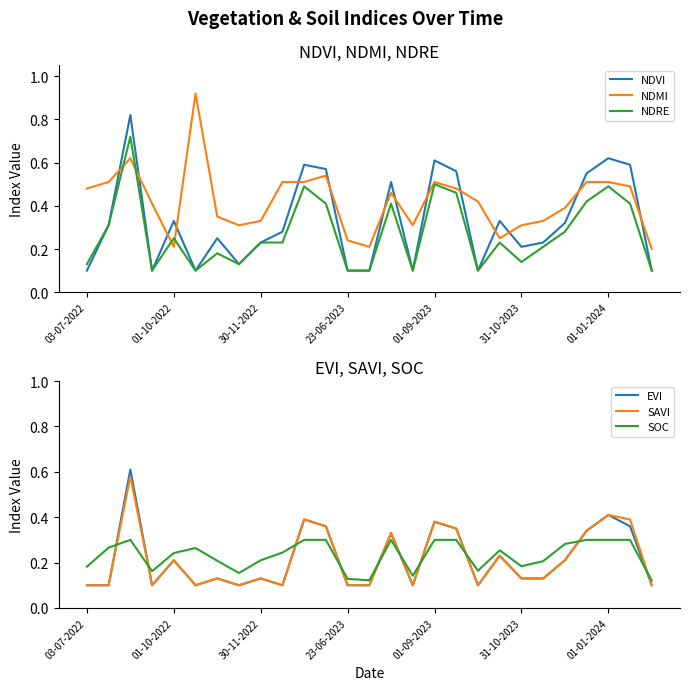

Which series has the largest total across all categories?

NDMI